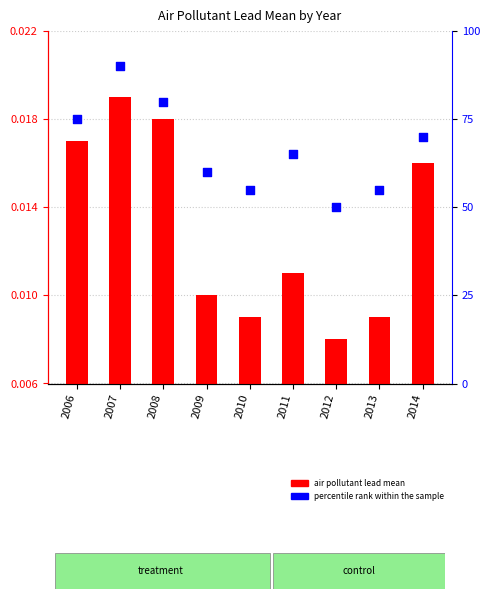

Which series reaches the maximum Y coordinate?

percentile rank within the sample